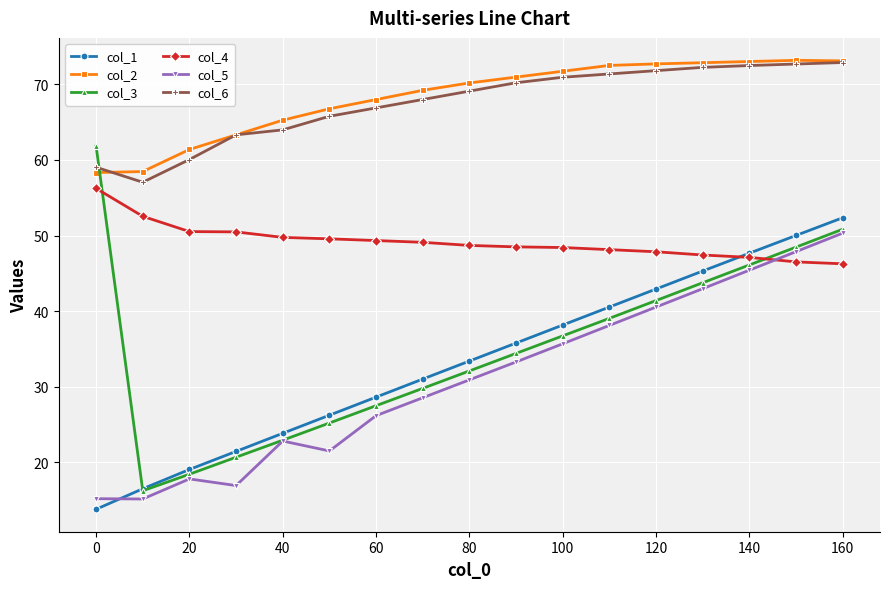

True or false: col_1 has more than 0 points higher than both neighbors.

False